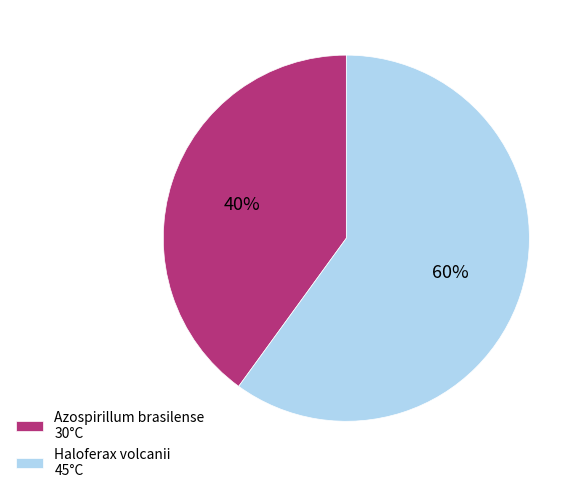

To the nearest percent, what percentage of the pie is Azospirillum brasilense?

40%